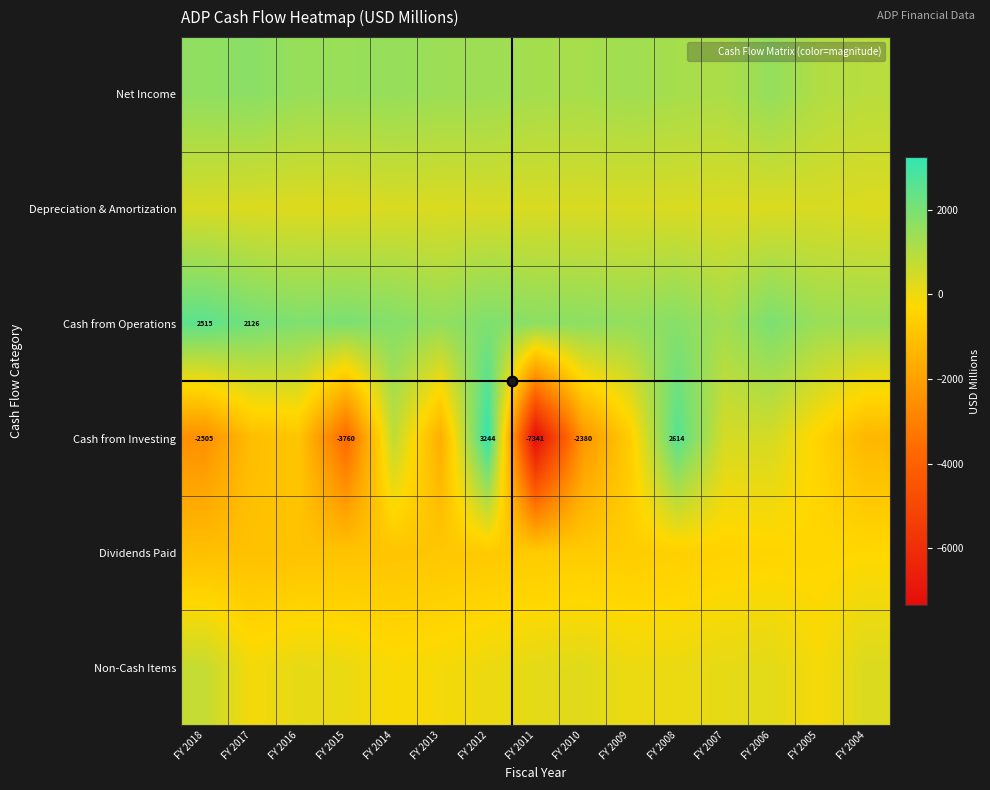

What is the sum of all Net Income values?

20327.0